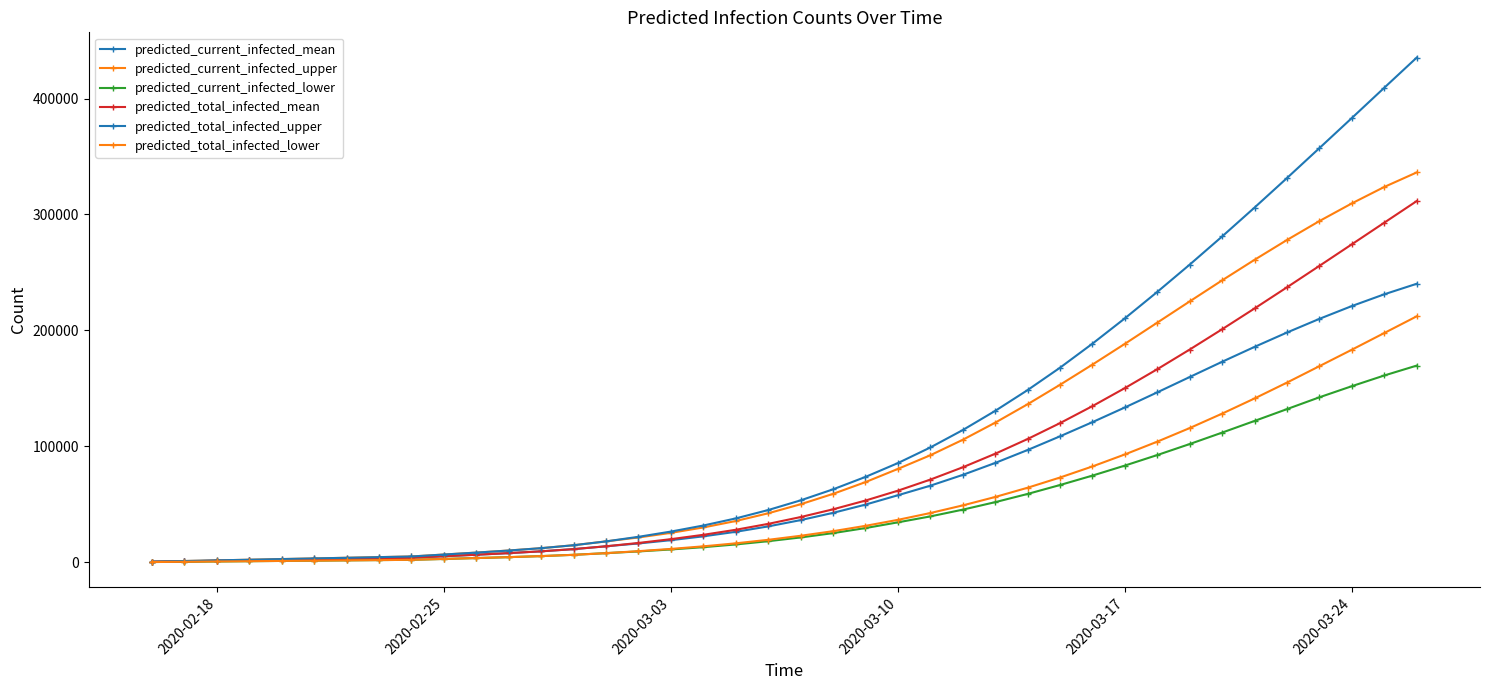

True or false: predicted_current_infected_lower and predicted_current_infected_upper cross at least once.

False